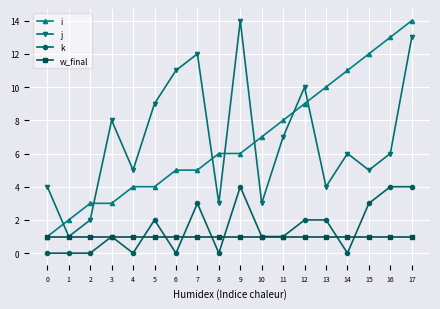

What is the difference between the second highest and minimum values in the j series?

12